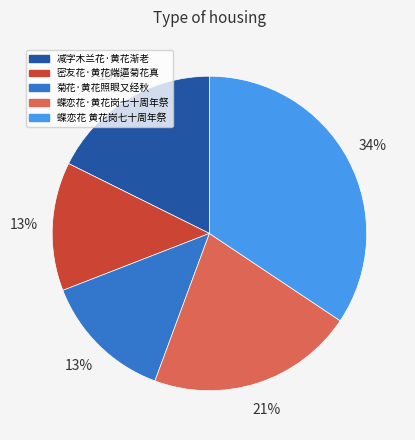

What percentage is the 密友花·黄花端逼菊花真 slice, to the nearest percent?

13%